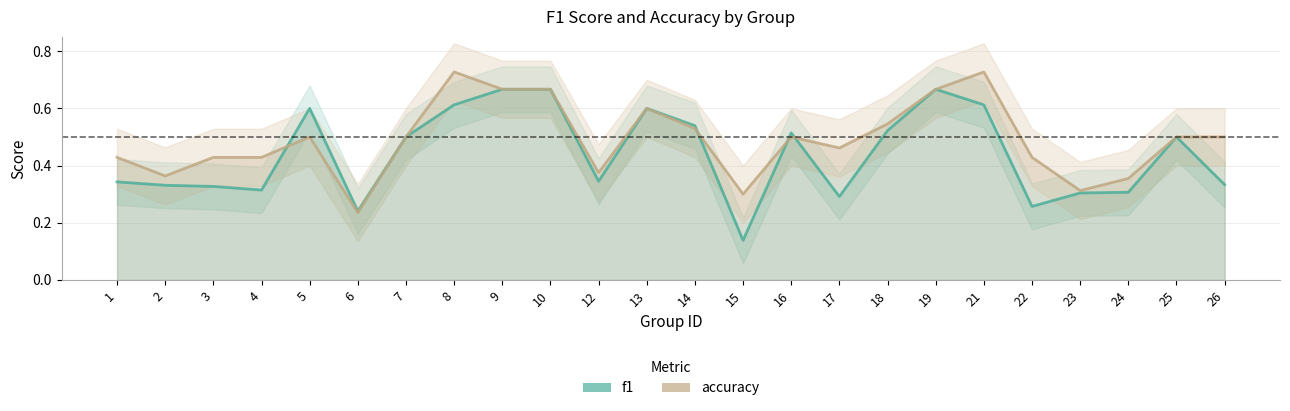

How many accuracy values are between 0 and 1?

24